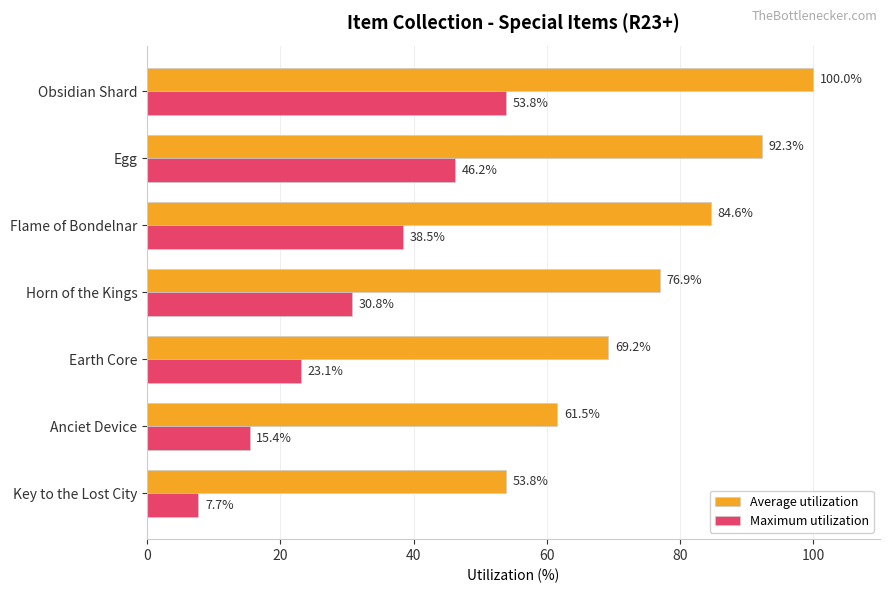

What is the difference between the second highest and minimum values in the Average utilization series?

38.5